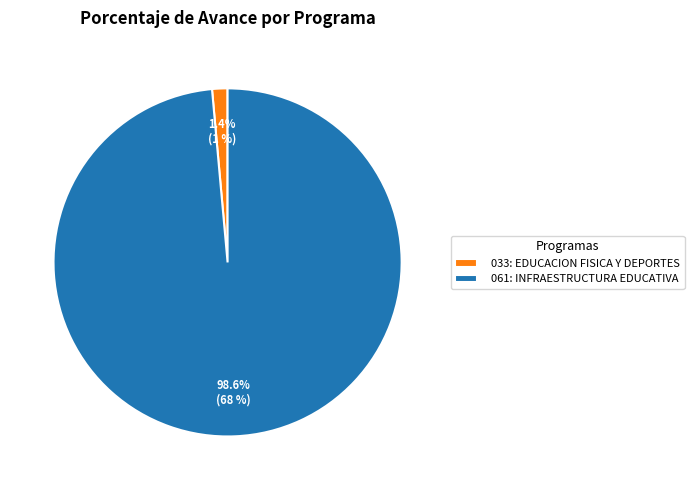

To the nearest percent, what is the difference between the largest and smallest slice percentages?

97%